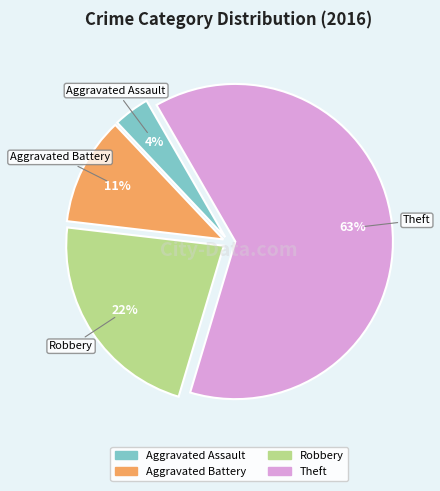

Which has a higher value, Theft or Aggravated Battery?

Theft